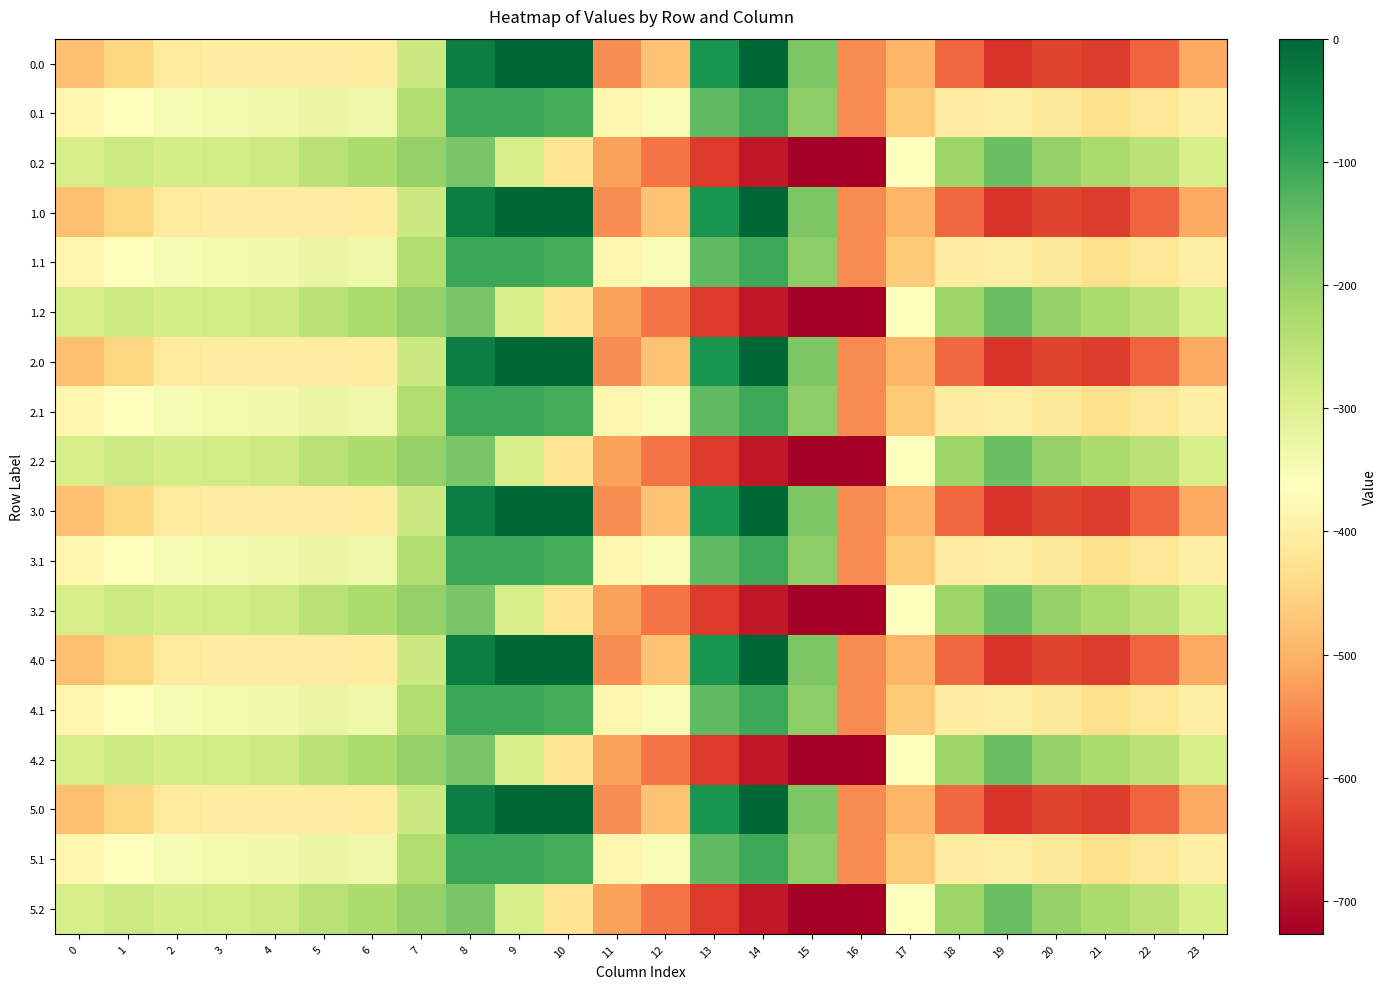

Reading left to right, what are all the values shown in this chart?

0.0: 0=-482.0	1=-449.5	2=-410.3	3=-404.4	4=-404.9	5=-403.8	6=-408.0	7=-270.7	8=-35.0	9=0.0	10=0.0	11=-544.3	12=-477.2	13=-70.2	14=-0.3	15=-172.8	16=-545.4	17=-494.8	18=-586.7	19=-649.2	20=-629.9	21=-638.4	22=-592.3	23=-511.3
0.1: 0=-384.6	1=-361.1	2=-347.9	3=-342.7	4=-339.6	5=-325.7	6=-332.2	7=-234.9	8=-102.3	9=-104.8	10=-114.0	11=-384.7	12=-350.8	13=-141.2	14=-105.5	15=-190.4	16=-547.3	17=-466.6	18=-405.4	19=-400.2	20=-414.5	21=-432.4	22=-419.9	23=-399.4
0.2: 0=-287.1	1=-272.7	2=-285.5	3=-281.0	4=-274.4	5=-245.0	6=-228.8	7=-199.0	8=-169.5	9=-288.5	10=-423.5	11=-520.6	12=-571.2	13=-640.4	14=-687.4	15=-725.8	16=-726.6	17=-362.4	18=-210.0	19=-151.0	20=-199.2	21=-226.4	22=-247.4	23=-287.5
1.0: 0=-482.0	1=-449.5	2=-410.3	3=-404.4	4=-404.9	5=-403.8	6=-408.0	7=-270.7	8=-35.0	9=0.0	10=0.0	11=-544.3	12=-477.2	13=-70.2	14=-0.3	15=-172.8	16=-545.4	17=-494.8	18=-586.7	19=-649.2	20=-629.9	21=-638.4	22=-592.3	23=-511.3
1.1: 0=-384.6	1=-361.1	2=-347.9	3=-342.7	4=-339.6	5=-325.7	6=-332.2	7=-234.9	8=-102.3	9=-104.8	10=-114.0	11=-384.7	12=-350.8	13=-141.2	14=-105.5	15=-190.4	16=-547.3	17=-466.6	18=-405.4	19=-400.2	20=-414.5	21=-432.4	22=-419.9	23=-399.4
1.2: 0=-287.1	1=-272.7	2=-285.5	3=-281.0	4=-274.4	5=-245.0	6=-228.8	7=-199.0	8=-169.5	9=-288.5	10=-423.5	11=-520.6	12=-571.2	13=-640.4	14=-687.4	15=-725.8	16=-726.6	17=-362.4	18=-210.0	19=-151.0	20=-199.2	21=-226.4	22=-247.4	23=-287.5
2.0: 0=-482.0	1=-449.5	2=-410.3	3=-404.4	4=-404.9	5=-403.8	6=-408.0	7=-270.7	8=-35.0	9=0.0	10=0.0	11=-544.3	12=-477.2	13=-70.2	14=-0.3	15=-172.8	16=-545.4	17=-494.8	18=-586.7	19=-649.2	20=-629.9	21=-638.4	22=-592.3	23=-511.3
2.1: 0=-384.6	1=-361.1	2=-347.9	3=-342.7	4=-339.6	5=-325.7	6=-332.2	7=-234.9	8=-102.3	9=-104.8	10=-114.0	11=-384.7	12=-350.8	13=-141.2	14=-105.5	15=-190.4	16=-547.3	17=-466.6	18=-405.4	19=-400.2	20=-414.5	21=-432.4	22=-419.9	23=-399.4
2.2: 0=-287.1	1=-272.7	2=-285.5	3=-281.0	4=-274.4	5=-245.0	6=-228.8	7=-199.0	8=-169.5	9=-288.5	10=-423.5	11=-520.6	12=-571.2	13=-640.4	14=-687.4	15=-725.8	16=-726.6	17=-362.4	18=-210.0	19=-151.0	20=-199.2	21=-226.4	22=-247.4	23=-287.5
3.0: 0=-482.0	1=-449.5	2=-410.3	3=-404.4	4=-404.9	5=-403.8	6=-408.0	7=-270.7	8=-35.0	9=0.0	10=0.0	11=-544.3	12=-477.2	13=-70.2	14=-0.3	15=-172.8	16=-545.4	17=-494.8	18=-586.7	19=-649.2	20=-629.9	21=-638.4	22=-592.3	23=-511.3
3.1: 0=-384.6	1=-361.1	2=-347.9	3=-342.7	4=-339.6	5=-325.7	6=-332.2	7=-234.9	8=-102.3	9=-104.8	10=-114.0	11=-384.7	12=-350.8	13=-141.2	14=-105.5	15=-190.4	16=-547.3	17=-466.6	18=-405.4	19=-400.2	20=-414.5	21=-432.4	22=-419.9	23=-399.4
3.2: 0=-287.1	1=-272.7	2=-285.5	3=-281.0	4=-274.4	5=-245.0	6=-228.8	7=-199.0	8=-169.5	9=-288.5	10=-423.5	11=-520.6	12=-571.2	13=-640.4	14=-687.4	15=-725.8	16=-726.6	17=-362.4	18=-210.0	19=-151.0	20=-199.2	21=-226.4	22=-247.4	23=-287.5
4.0: 0=-482.0	1=-449.5	2=-410.3	3=-404.4	4=-404.9	5=-403.8	6=-408.0	7=-270.7	8=-35.0	9=0.0	10=0.0	11=-544.3	12=-477.2	13=-70.2	14=-0.3	15=-172.8	16=-545.4	17=-494.8	18=-586.7	19=-649.2	20=-629.9	21=-638.4	22=-592.3	23=-511.3
4.1: 0=-384.6	1=-361.1	2=-347.9	3=-342.7	4=-339.6	5=-325.7	6=-332.2	7=-234.9	8=-102.3	9=-104.8	10=-114.0	11=-384.7	12=-350.8	13=-141.2	14=-105.5	15=-190.4	16=-547.3	17=-466.6	18=-405.4	19=-400.2	20=-414.5	21=-432.4	22=-419.9	23=-399.4
4.2: 0=-287.1	1=-272.7	2=-285.5	3=-281.0	4=-274.4	5=-245.0	6=-228.8	7=-199.0	8=-169.5	9=-288.5	10=-423.5	11=-520.6	12=-571.2	13=-640.4	14=-687.4	15=-725.8	16=-726.6	17=-362.4	18=-210.0	19=-151.0	20=-199.2	21=-226.4	22=-247.4	23=-287.5
5.0: 0=-482.0	1=-449.5	2=-410.3	3=-404.4	4=-404.9	5=-403.8	6=-408.0	7=-270.7	8=-35.0	9=0.0	10=0.0	11=-544.3	12=-477.2	13=-70.2	14=-0.3	15=-172.8	16=-545.4	17=-494.8	18=-586.7	19=-649.2	20=-629.9	21=-638.4	22=-592.3	23=-511.3
5.1: 0=-384.6	1=-361.1	2=-347.9	3=-342.7	4=-339.6	5=-325.7	6=-332.2	7=-234.9	8=-102.3	9=-104.8	10=-114.0	11=-384.7	12=-350.8	13=-141.2	14=-105.5	15=-190.4	16=-547.3	17=-466.6	18=-405.4	19=-400.2	20=-414.5	21=-432.4	22=-419.9	23=-399.4
5.2: 0=-287.1	1=-272.7	2=-285.5	3=-281.0	4=-274.4	5=-245.0	6=-228.8	7=-199.0	8=-169.5	9=-288.5	10=-423.5	11=-520.6	12=-571.2	13=-640.4	14=-687.4	15=-725.8	16=-726.6	17=-362.4	18=-210.0	19=-151.0	20=-199.2	21=-226.4	22=-247.4	23=-287.5